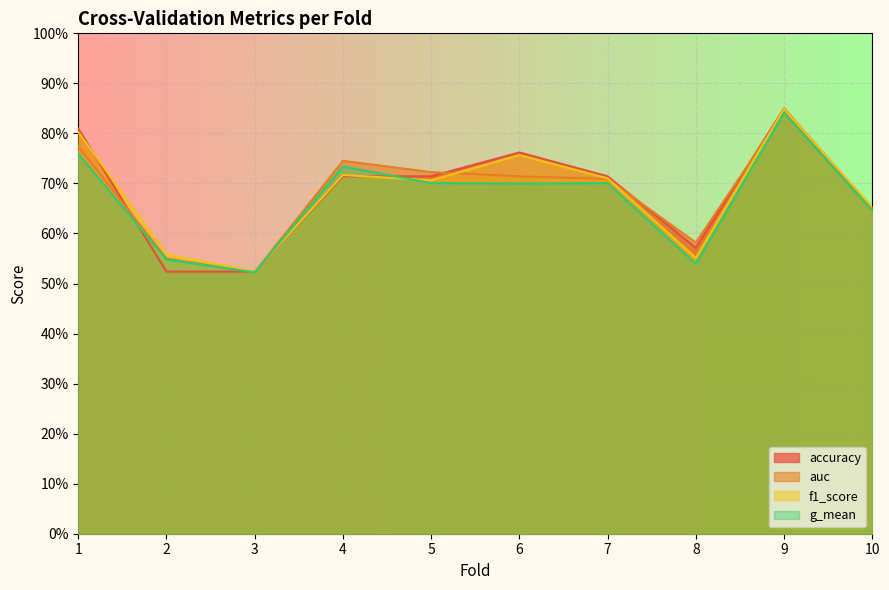

Count the g_mean values in the range 0 to 1.

10